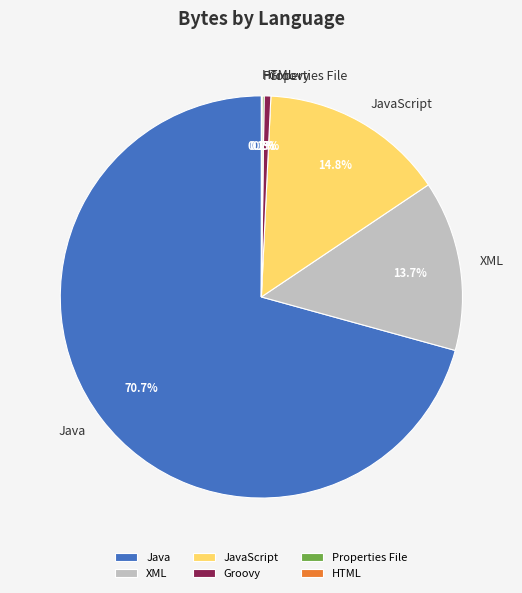

Approximately how many times larger is the value at JavaScript compared to XML?

1.1